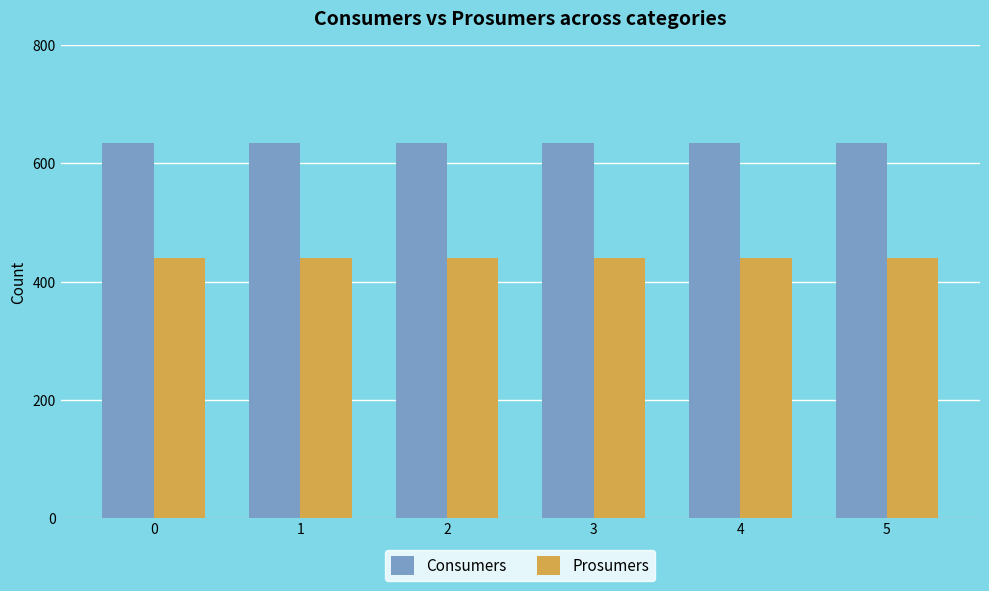

What is the spread (max minus min) of values at 1?

195